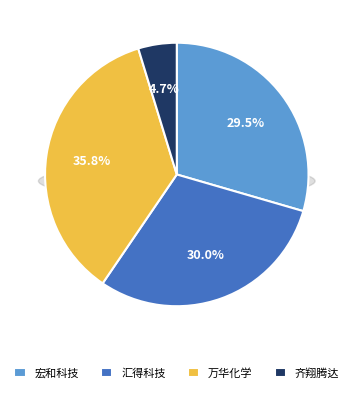

Does 宏和科技 account for over 50% of the chart?

No